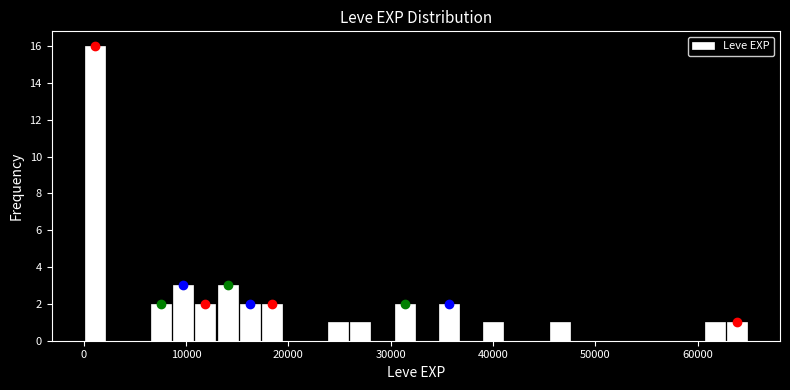

Read against the x-axis, roughly where is the centre of the tallest bar?

1000